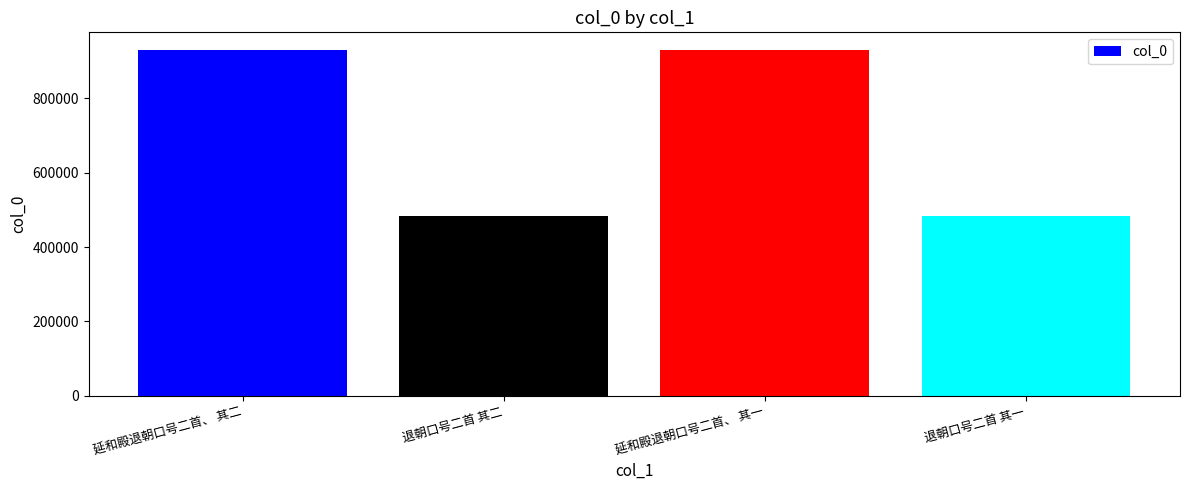

What is the value of the 2nd bar from the left?

483176